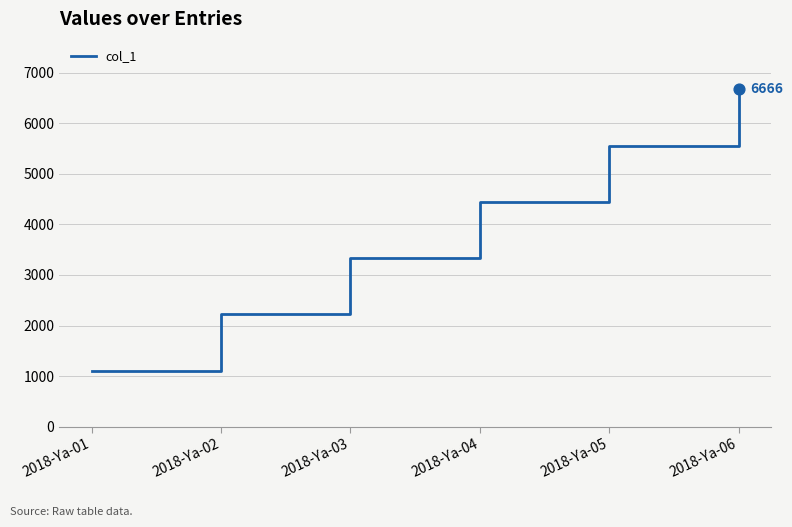

Approximately how many times larger is the value at 2018-Ya-01 compared to 2018-Ya-03?

0.3